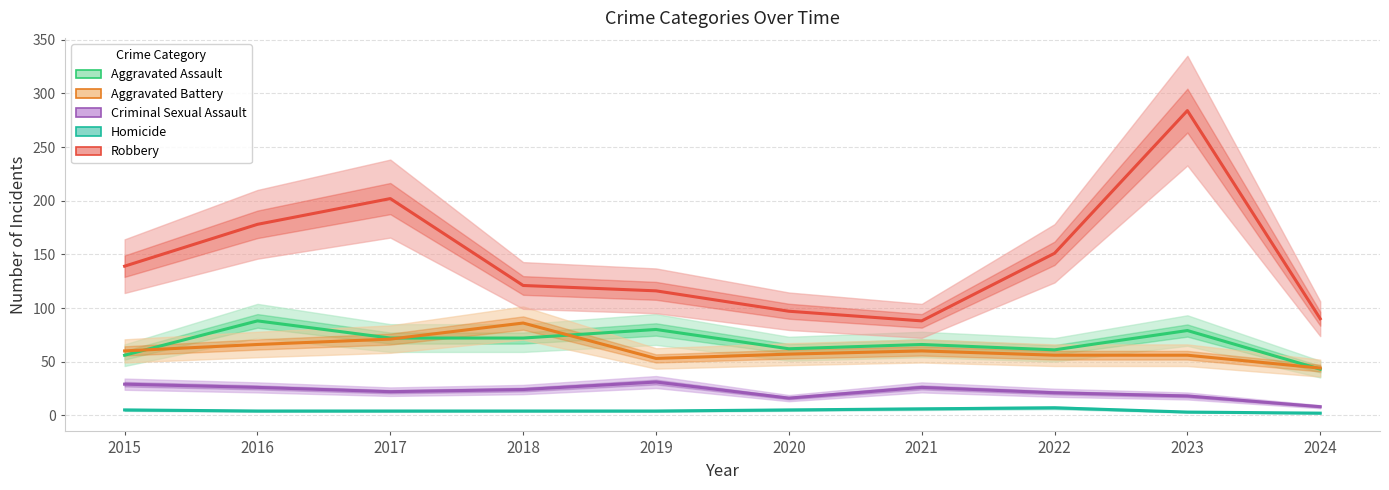

What is the value of the Homicide point at the 3rd from the left?

4